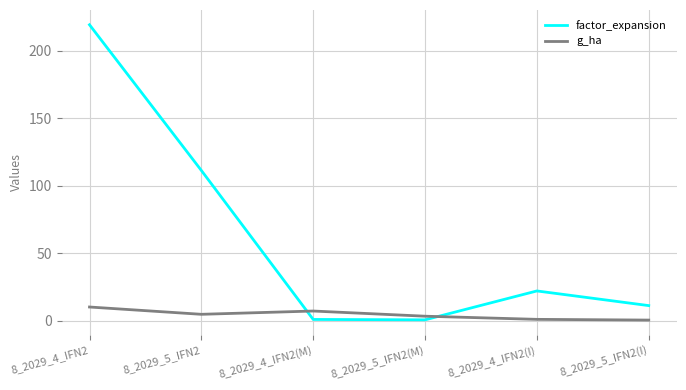

In factor_expansion, how many points are higher than both neighbors (excluding endpoints)?

1